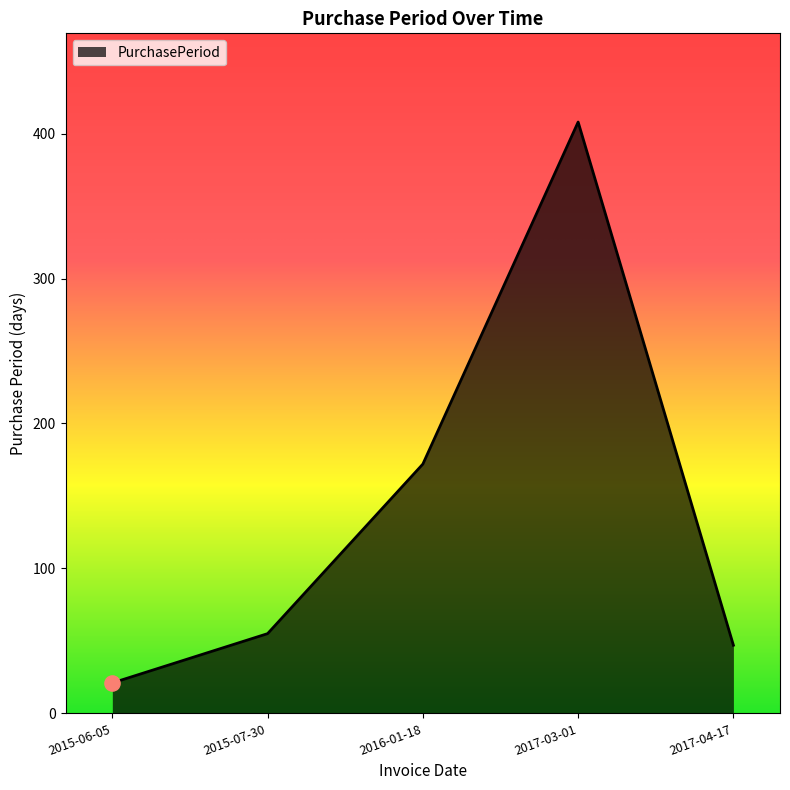

What is the change in value from 2016-01-18 to 2017-04-17?

-125